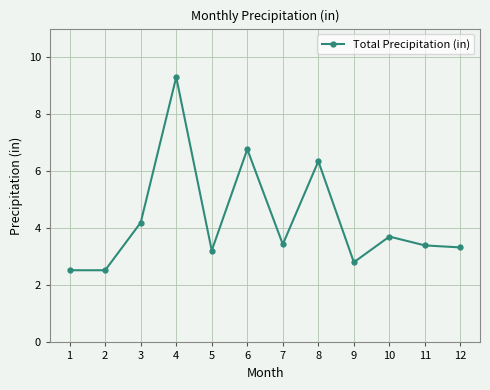

Does the chart display data point markers on the line(s)?

Yes